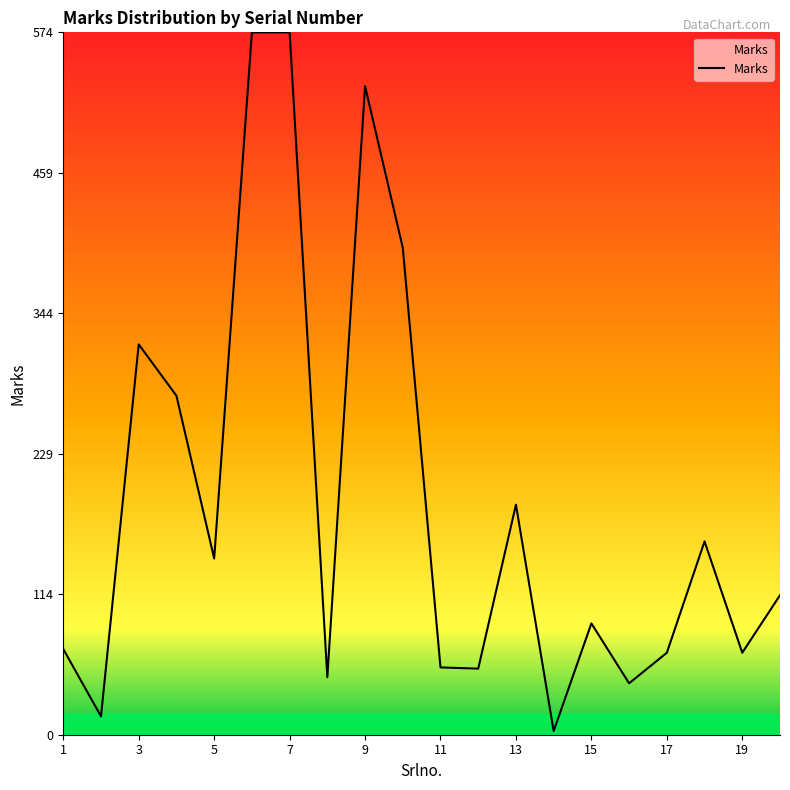

What is the difference between the maximum and minimum values?

571